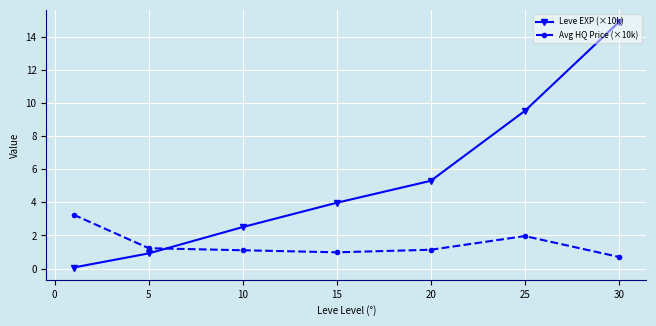

What is the maximum value for Avg HQ Price (×10k)?

3.3